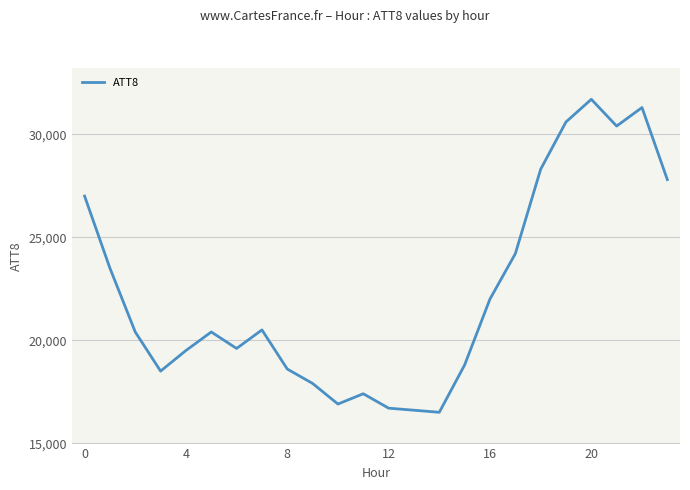

What is the sum of all values?

535100